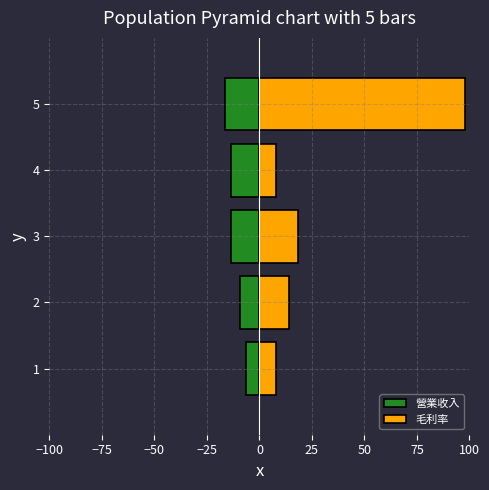

Rank the series by their maximum value, from lowest to highest.

營業收入, 毛利率